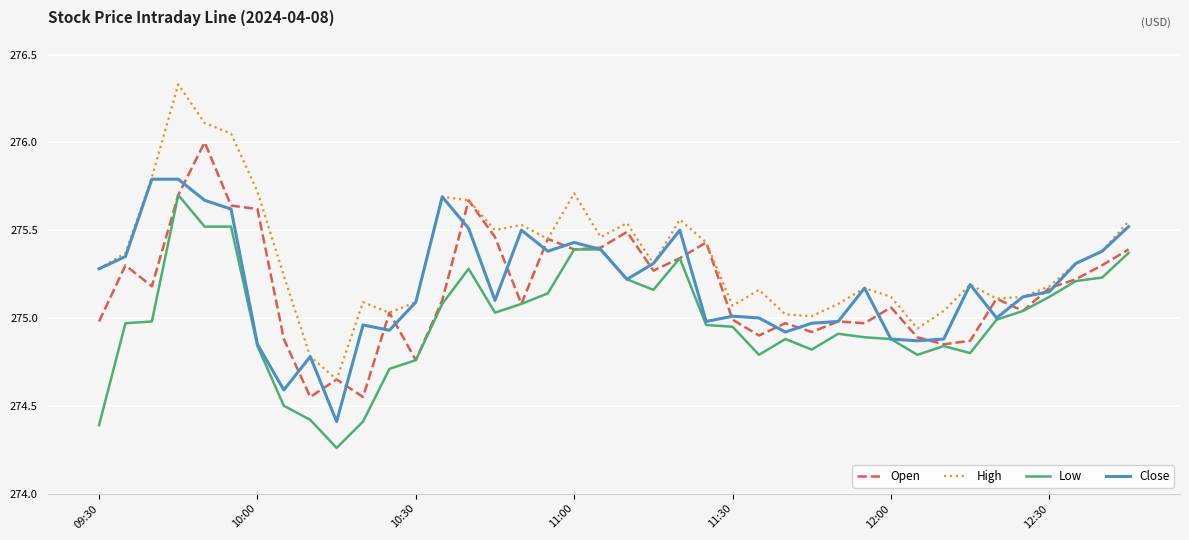

Which series has the widest spread of values?

High